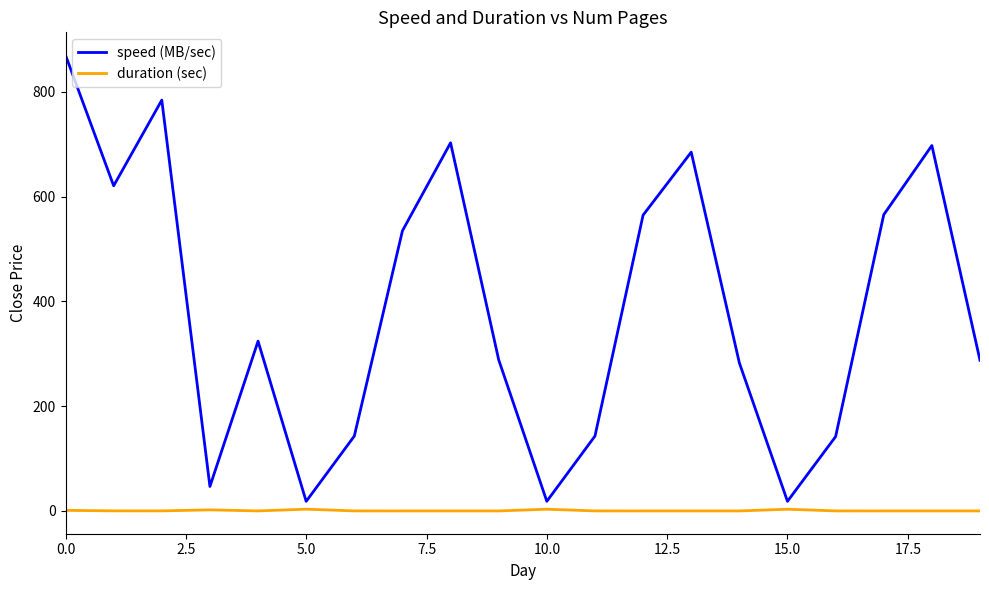

Which series has the largest range (max minus min)?

speed (MB/sec)